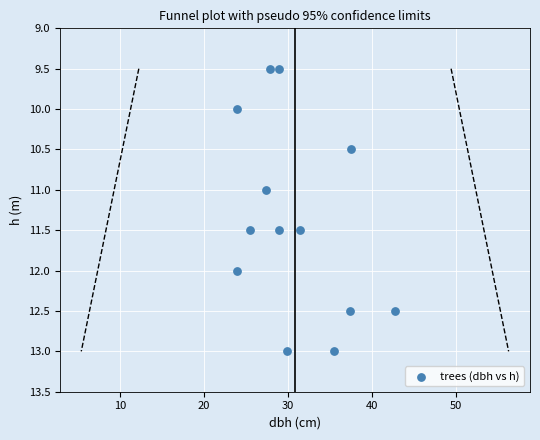

What is the range of X values (max minus min)?

18.9